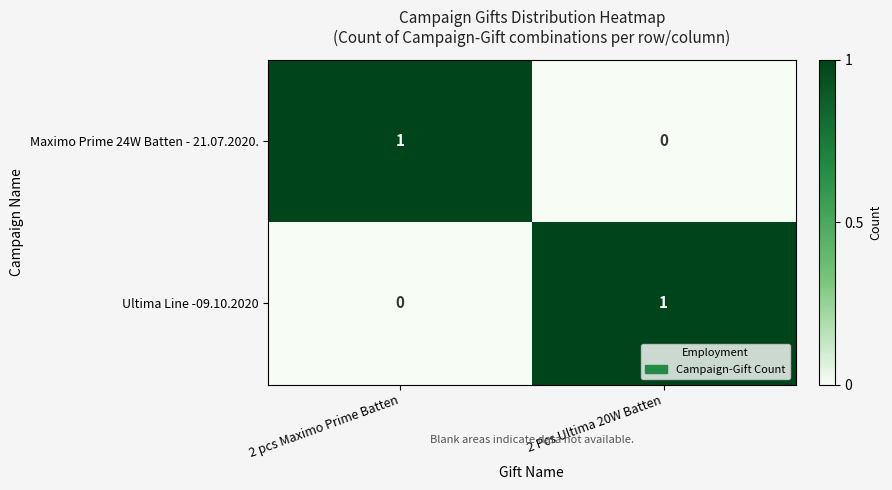

How many categories are shown in the chart?

2